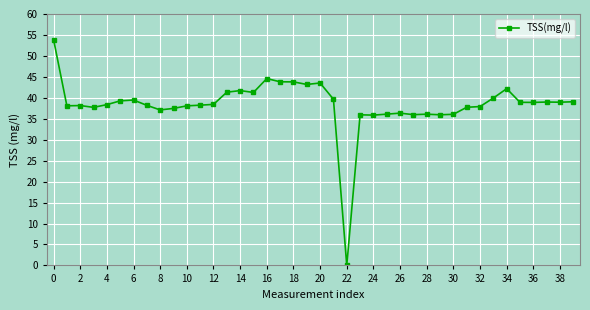

True or false: the data has more than 1 interior local peaks.

True